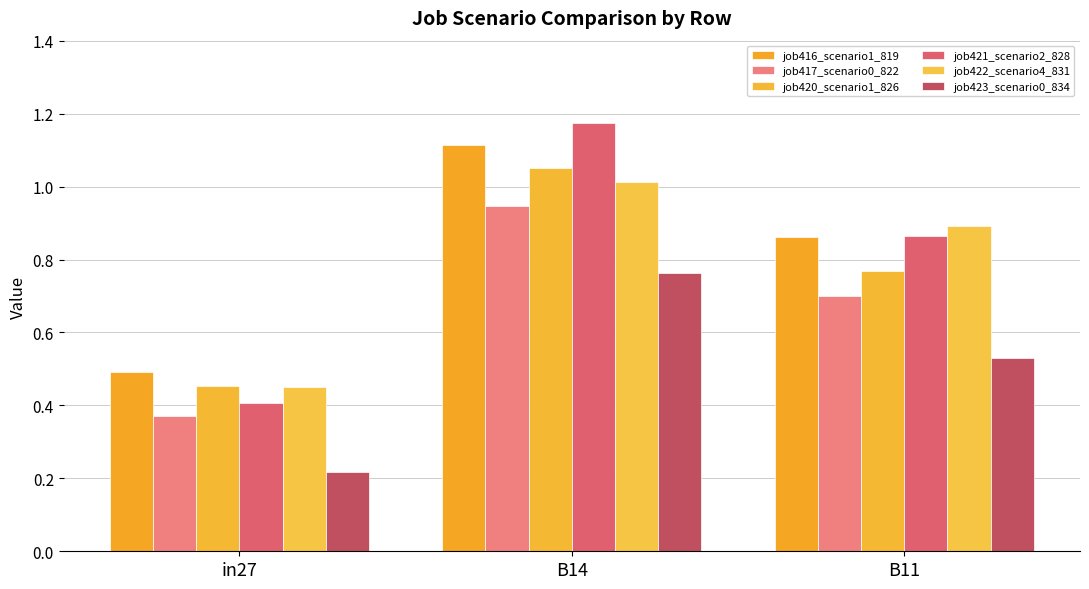

Where is job420_scenario1_826 nearest to the value 0?

in27